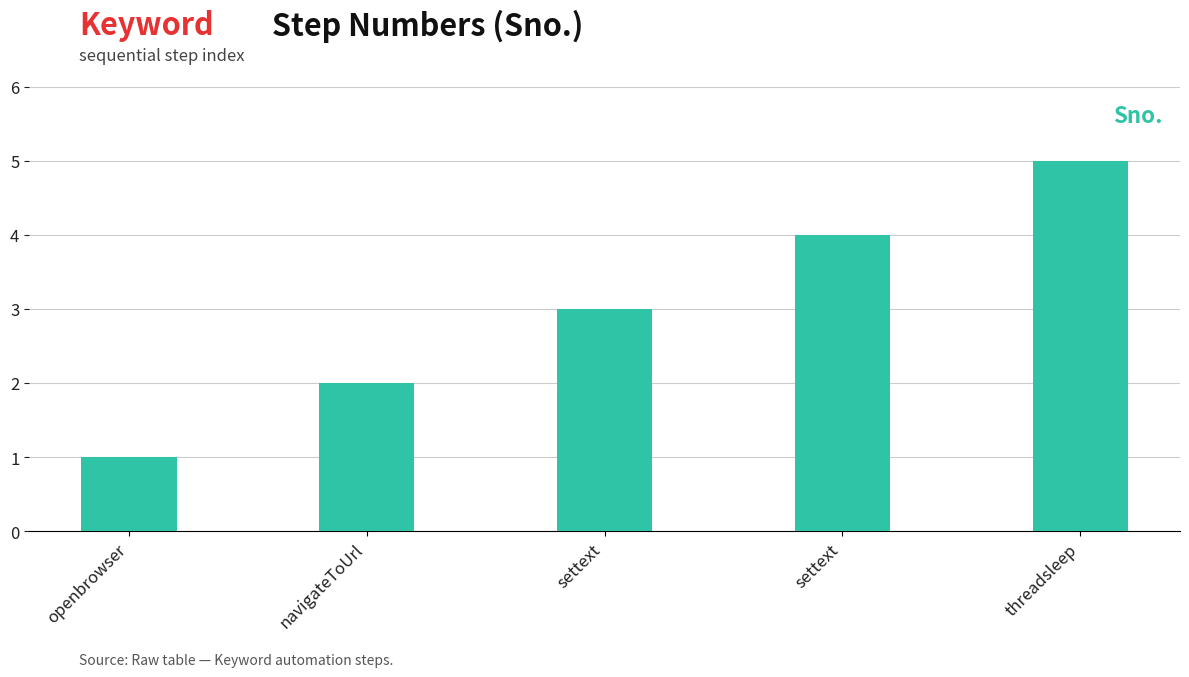

Count the number of categories in the chart.

5